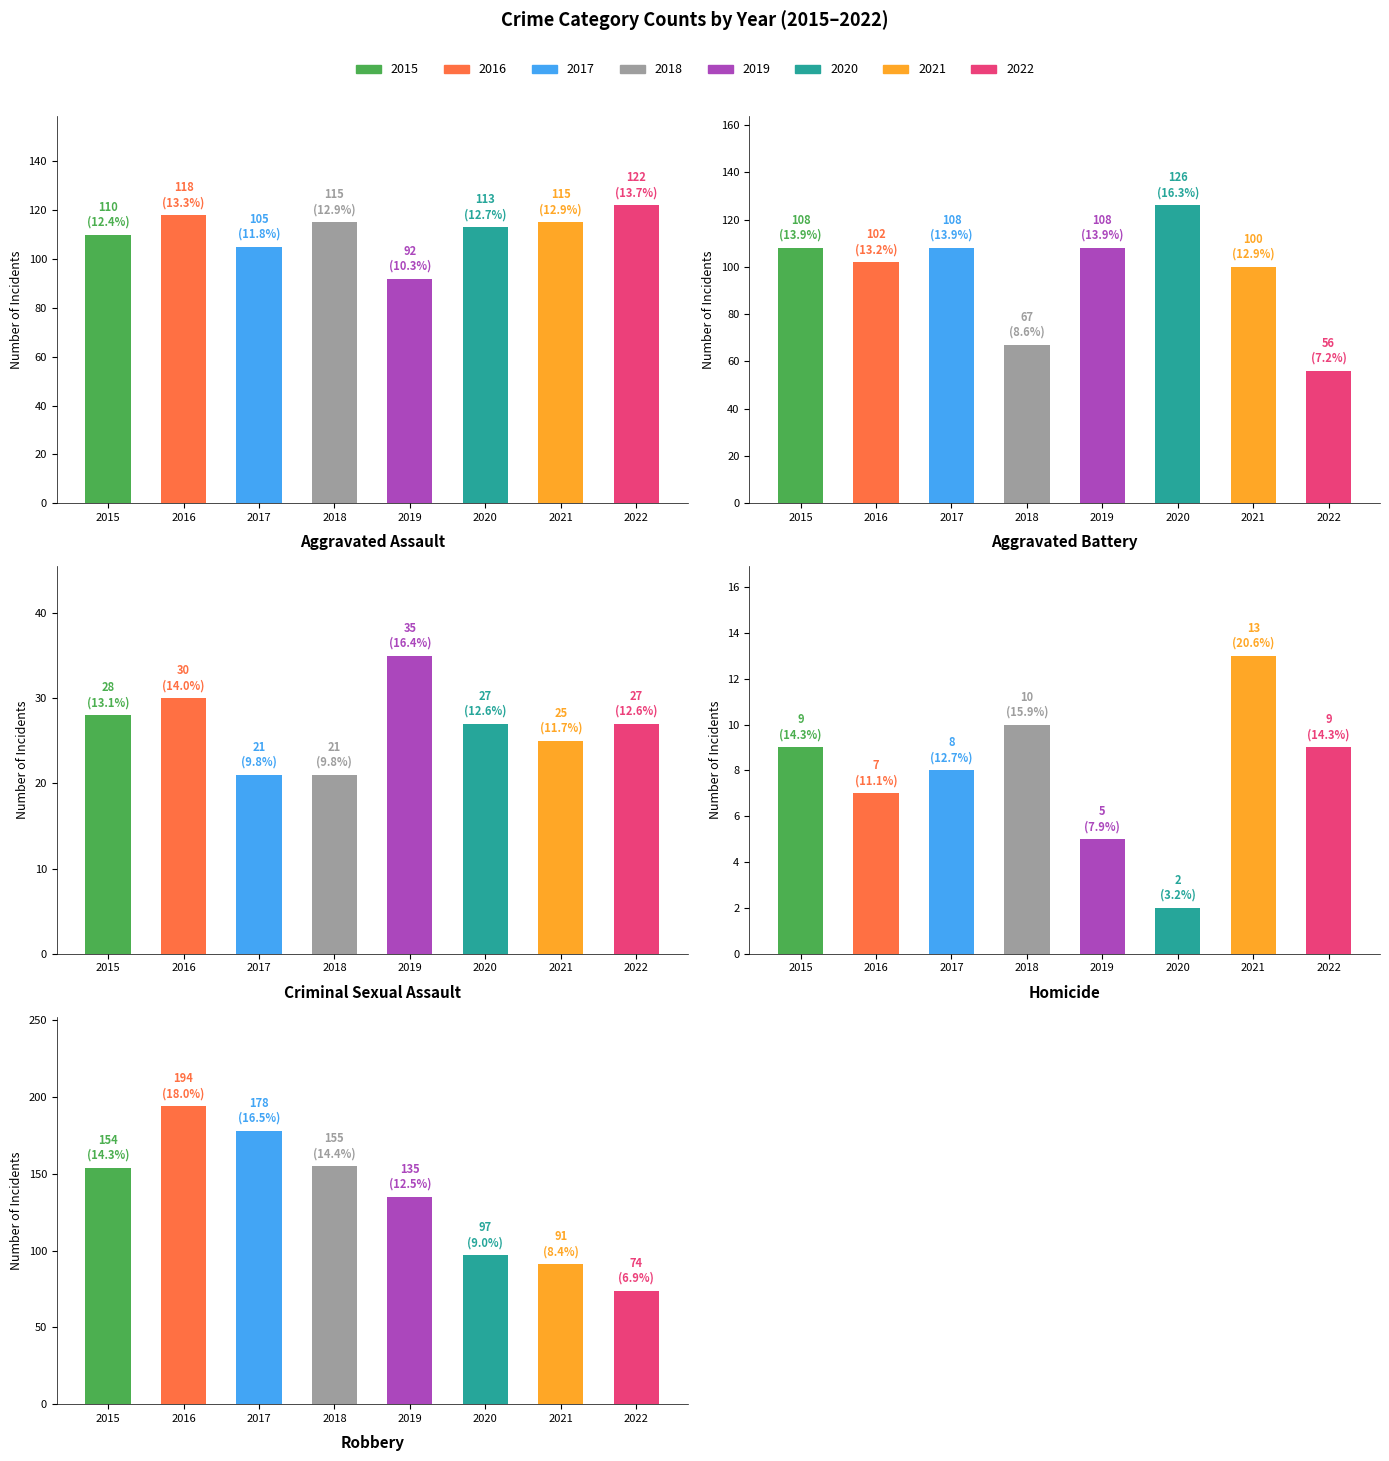

At which label does Robbery reach its minimum?

2022